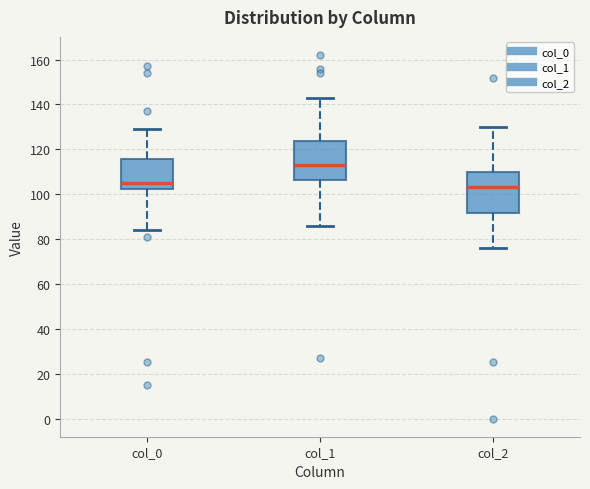

Reading left to right, transcribe this box plot: for each box, give where its median line is, the range the box spans, and where its two whiskers end, as read against the y-axis. The values are not printed on the chart, so give them approximately, as read against the axis.

col_0: median 106, box 102 to 116, whiskers 84 to 130
col_1: median 114, box 106 to 124, whiskers 86 to 144
col_2: median 104, box 92 to 110, whiskers 76 to 130